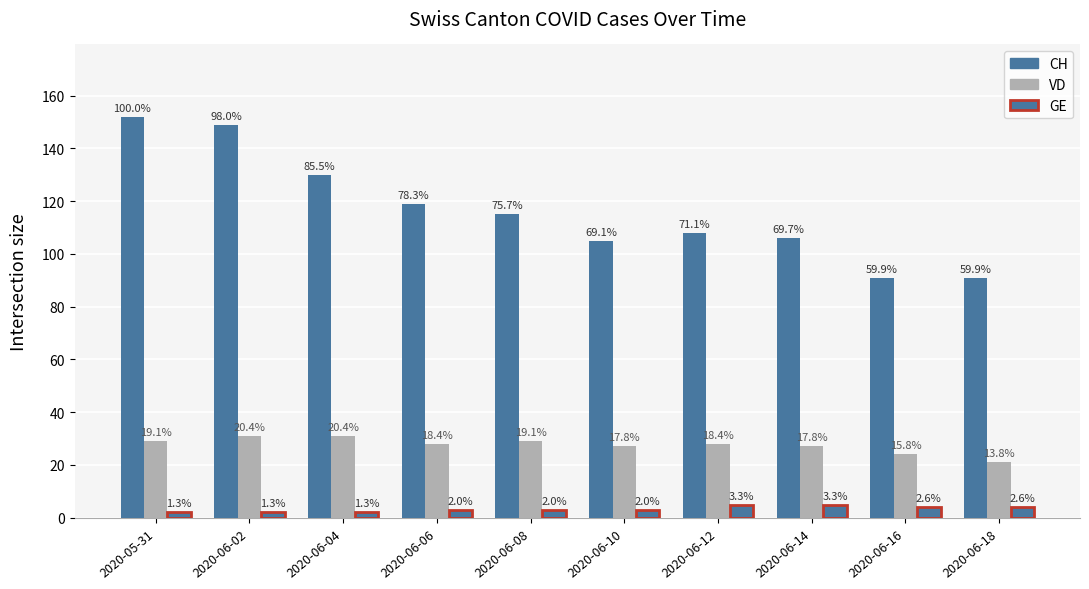

What is the approximate value of VD at 2020-06-02, to the nearest 5?

30